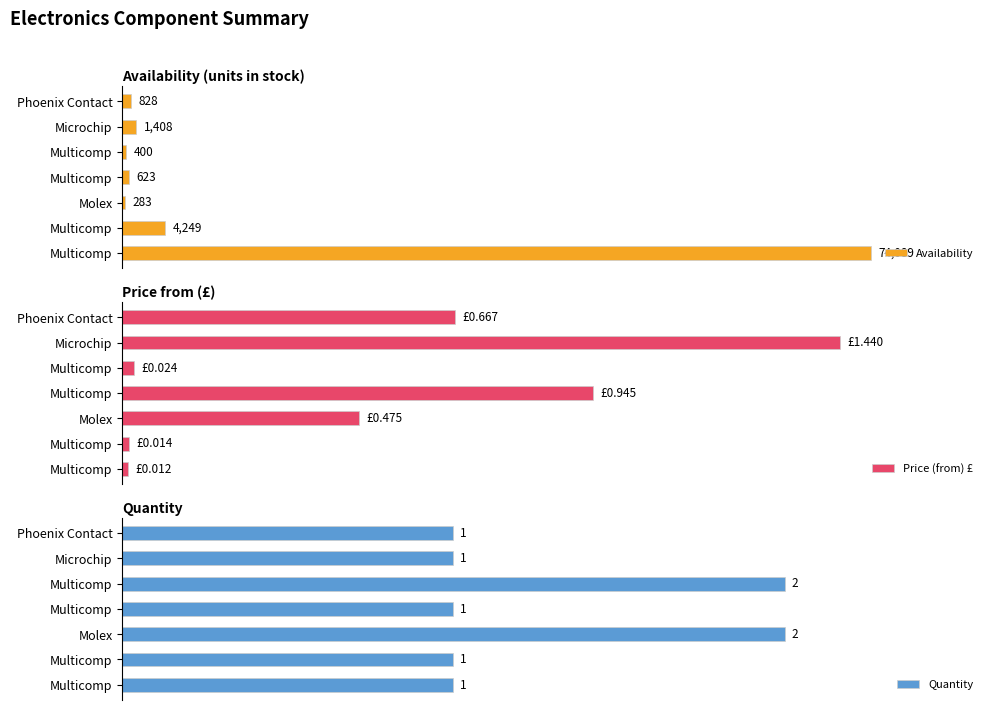

Reading right to left, extract all data points from this chart.

Availability: 828.0	1408.0	400.0	623.0	283.0	4249.0	74089.0
Price (from) £: 0.7	1.4	0.0	0.9	0.5	0.0	0.0
Quantity: 1.0	1.0	2.0	1.0	2.0	1.0	1.0